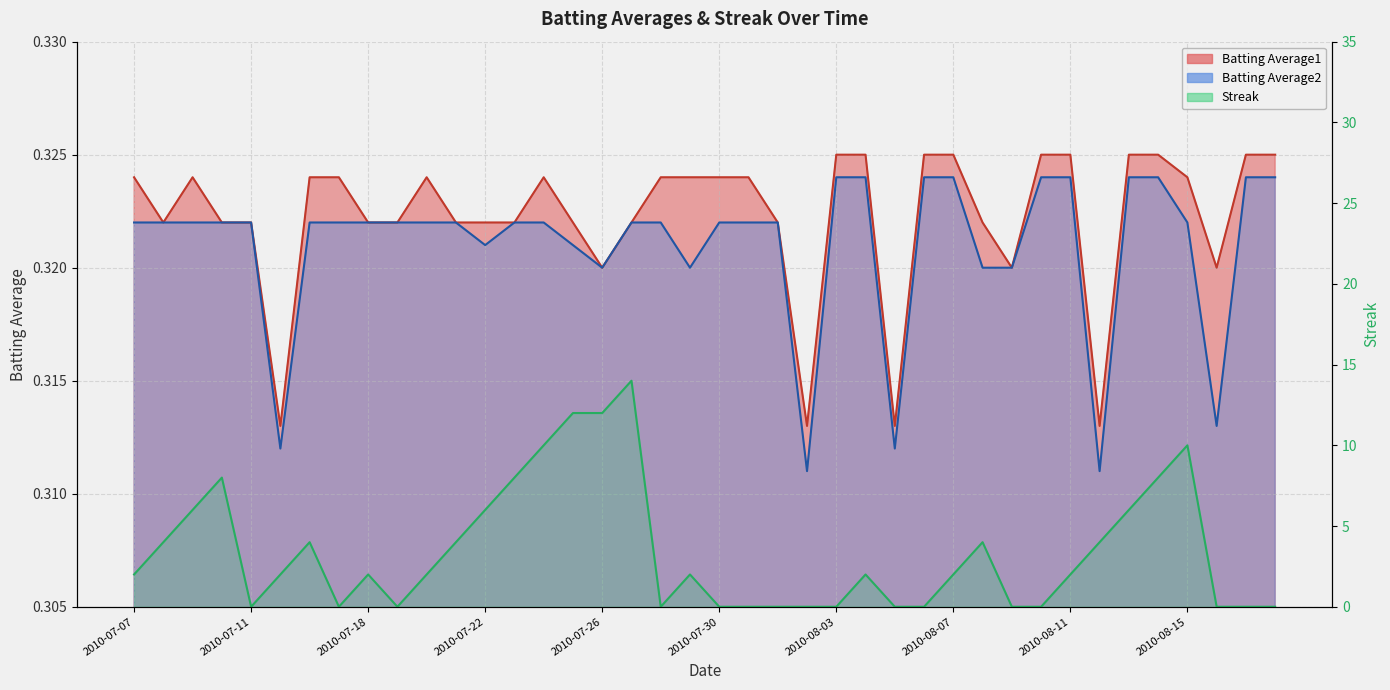

At which category does Streak reach its first local valley?

2010-07-11